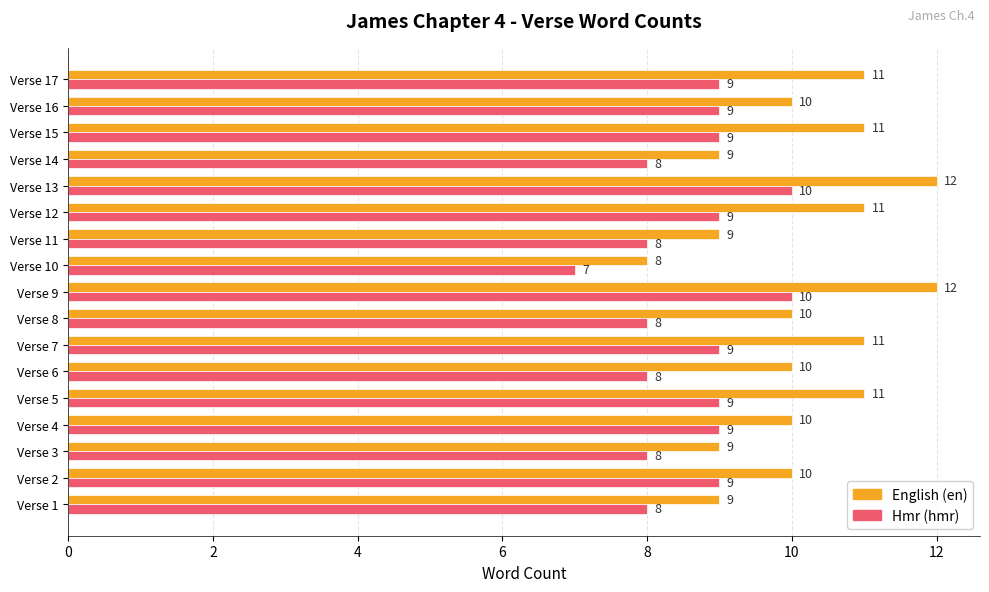

Which label corresponds to the smallest value in the chart?

Verse 10